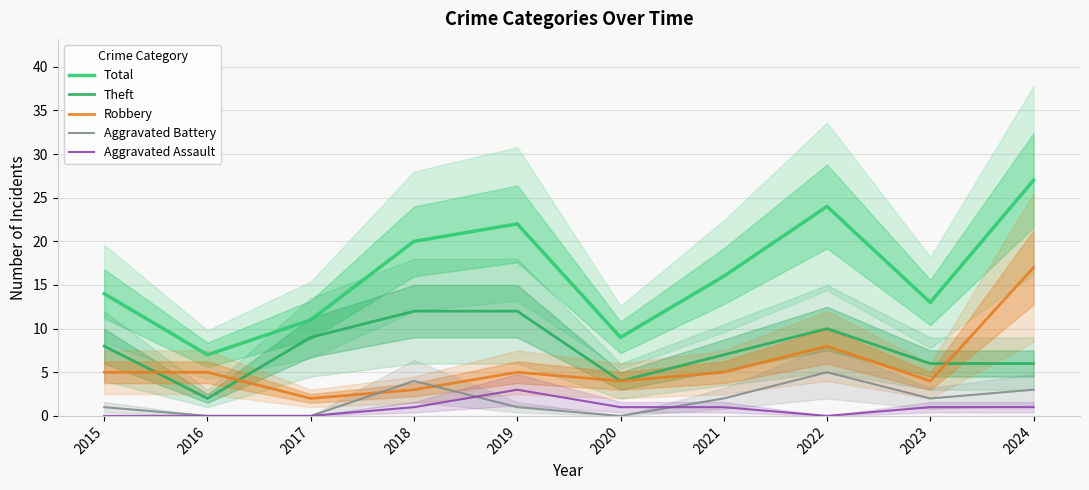

How many interior local peaks does the Theft series have?

1